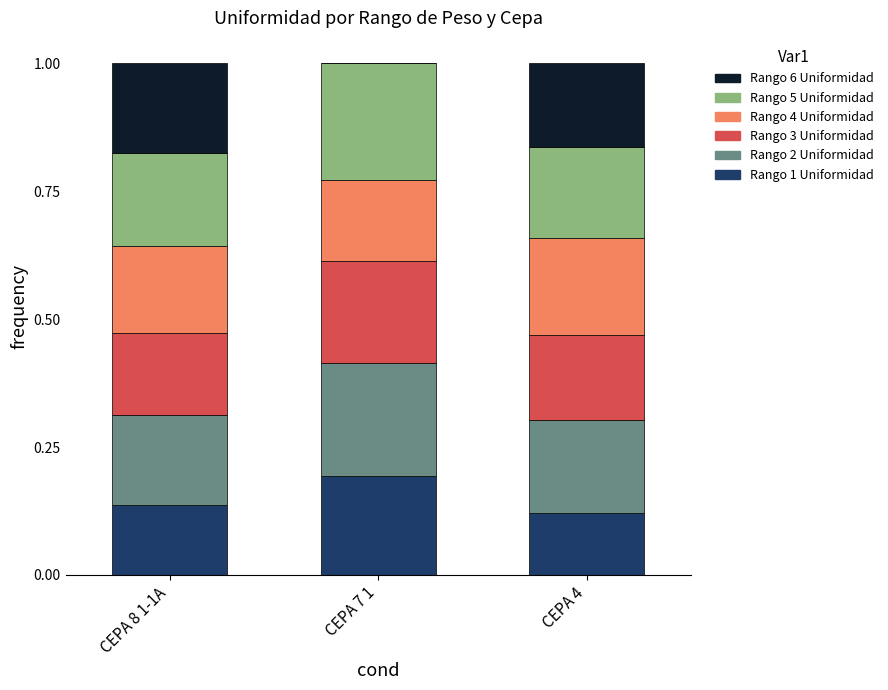

How many categories are shown in the chart?

3